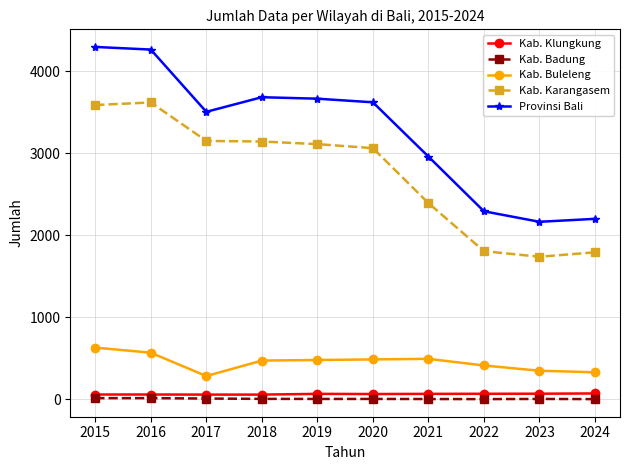

Which series has the largest total across all categories?

Provinsi Bali